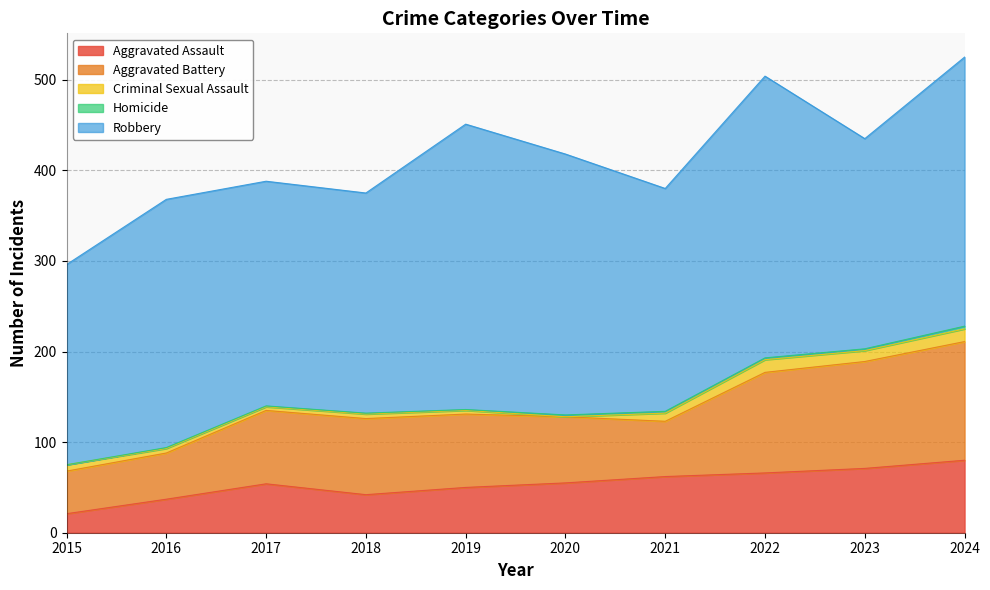

True or false: Aggravated Assault has a value of 70 at 2019.

False